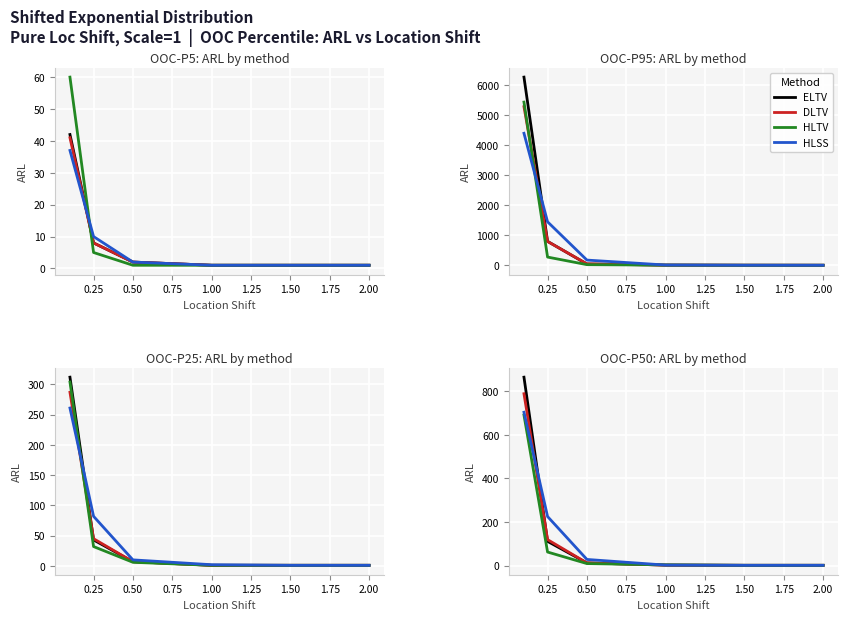

What is the difference between the HLTV values at 0.00 and 0.75?

688